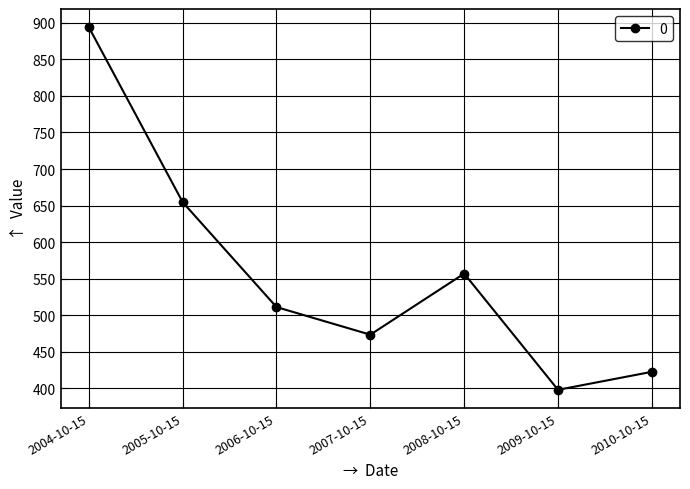

Read the value at 2008-10-15.

557.1